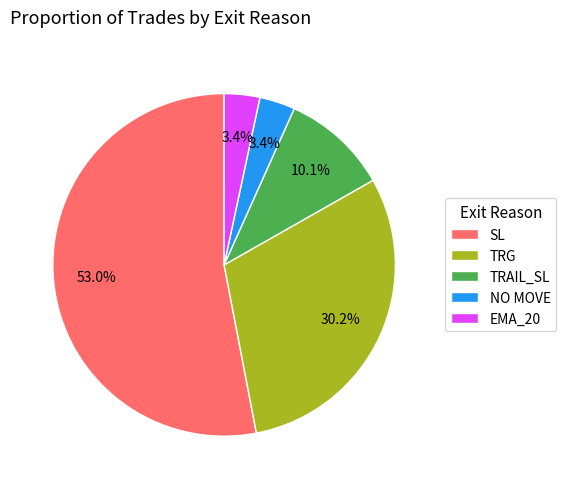

Which slice is the largest?

SL